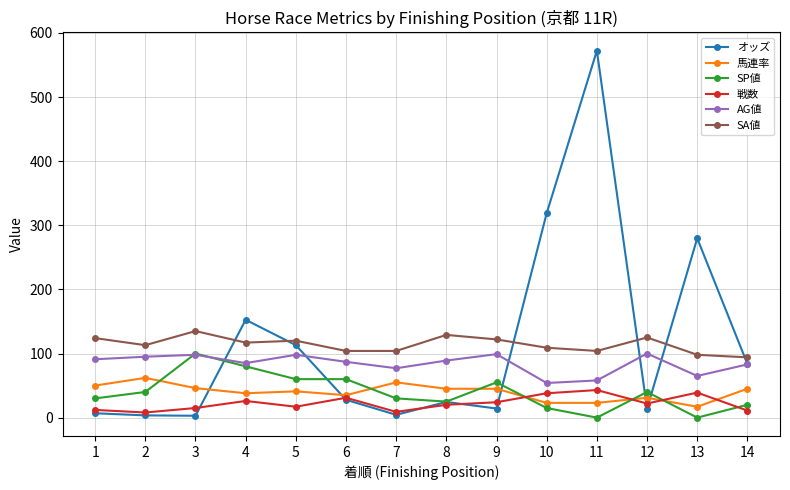

Which series has the largest range (max minus min)?

オッズ